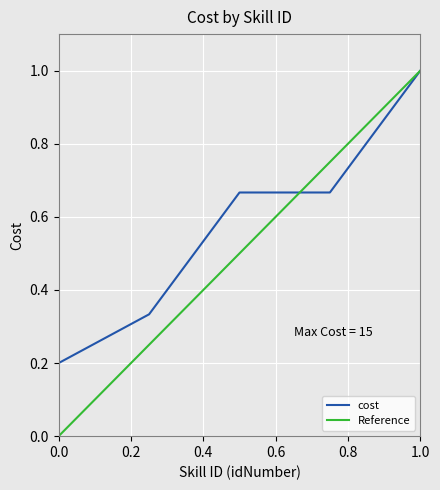

What is the value of the 1st point from the left?

0.2